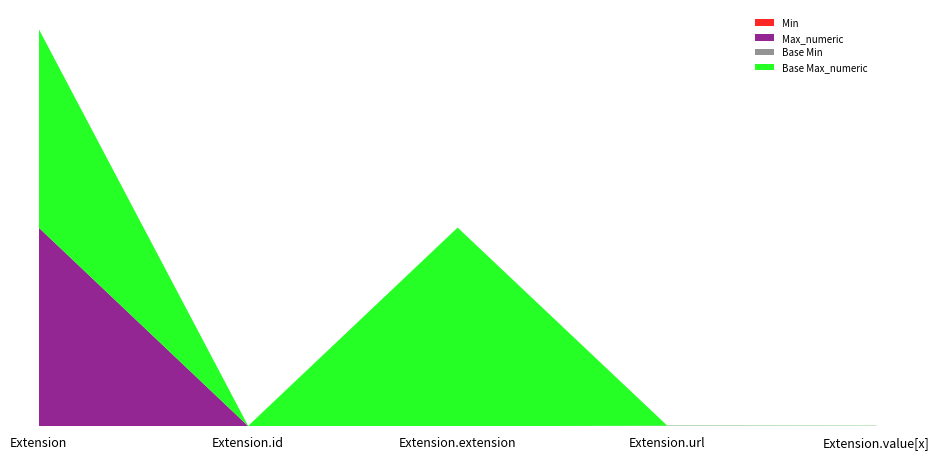

Reading left to right, transcribe all the data shown in this chart.

Min: 0	0	0	1	1
Max_numeric: 999	1	0	1	1
Base Min: 0	0	0	1	0
Base Max_numeric: 999	1	999	1	1